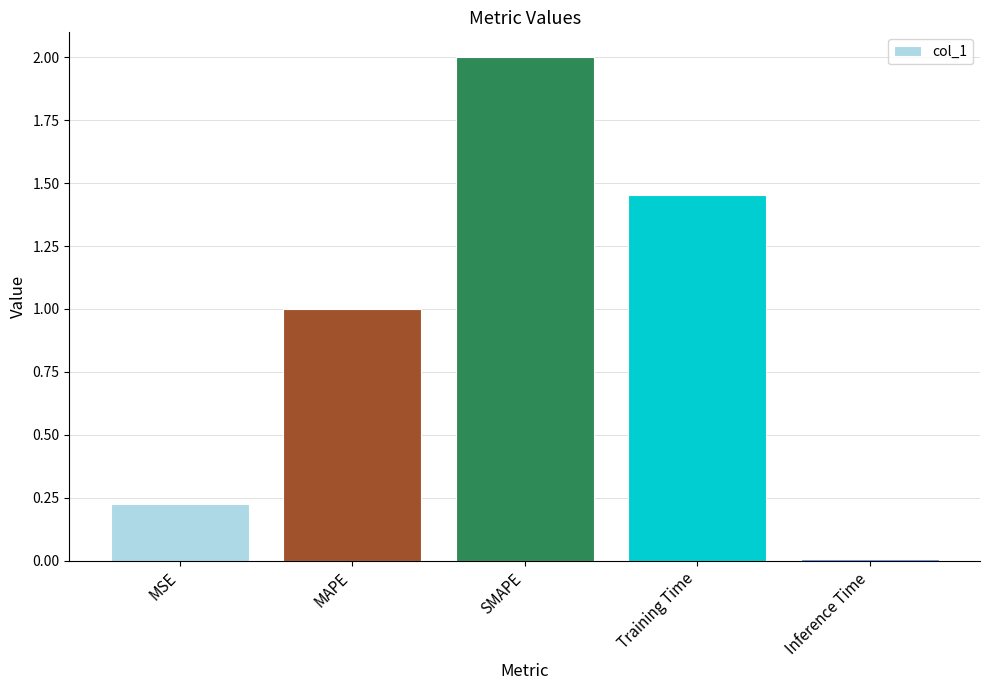

What is the label of the 5th bar from the right?

MSE